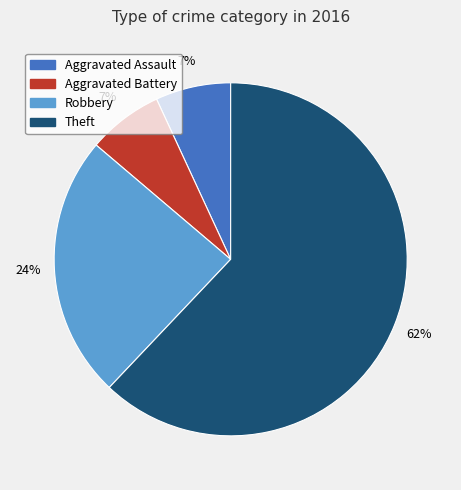

What percentage is the Robbery slice, to the nearest percent?

24%